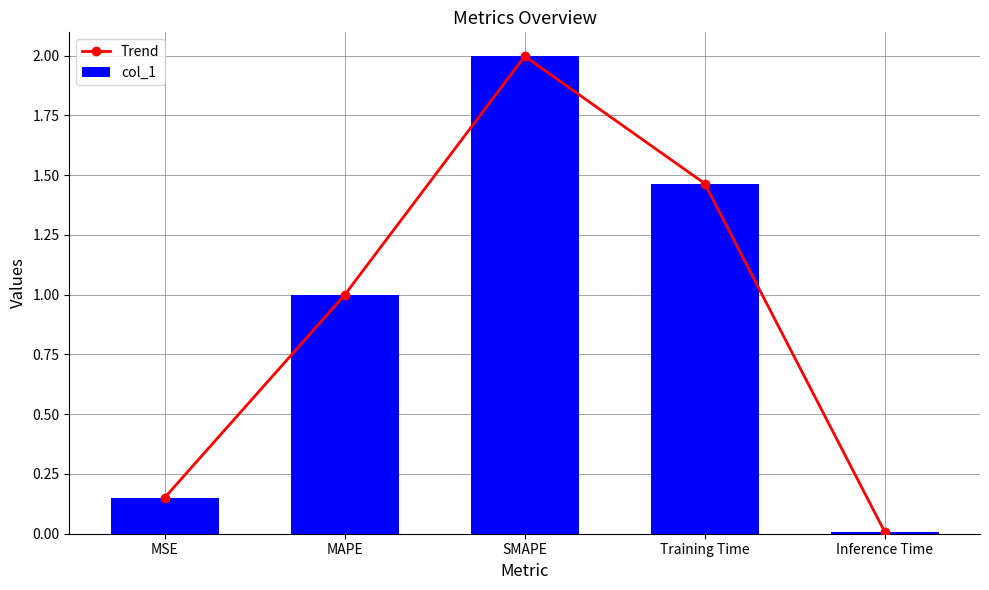

What is the average value of the col_1 series?

0.9